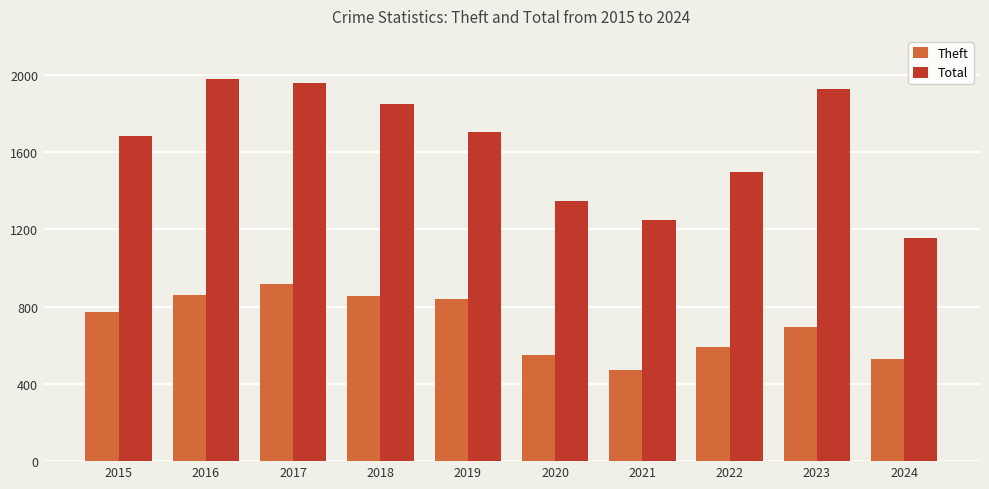

List the series in order of their peak value, lowest first.

Theft, Total